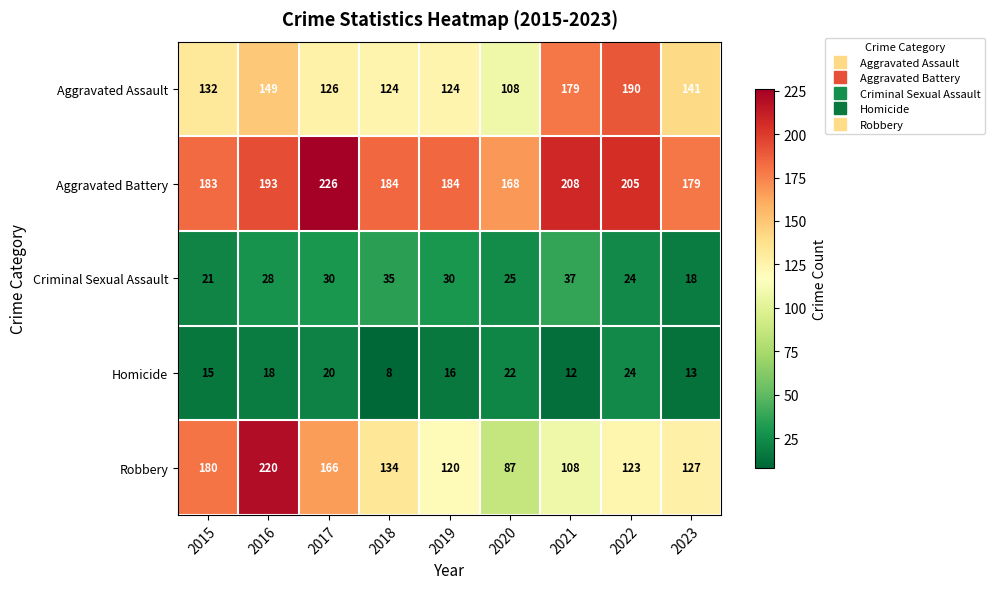

Rank the series at 2016 from highest to lowest value.

Robbery, Aggravated Battery, Aggravated Assault, Criminal Sexual Assault, Homicide